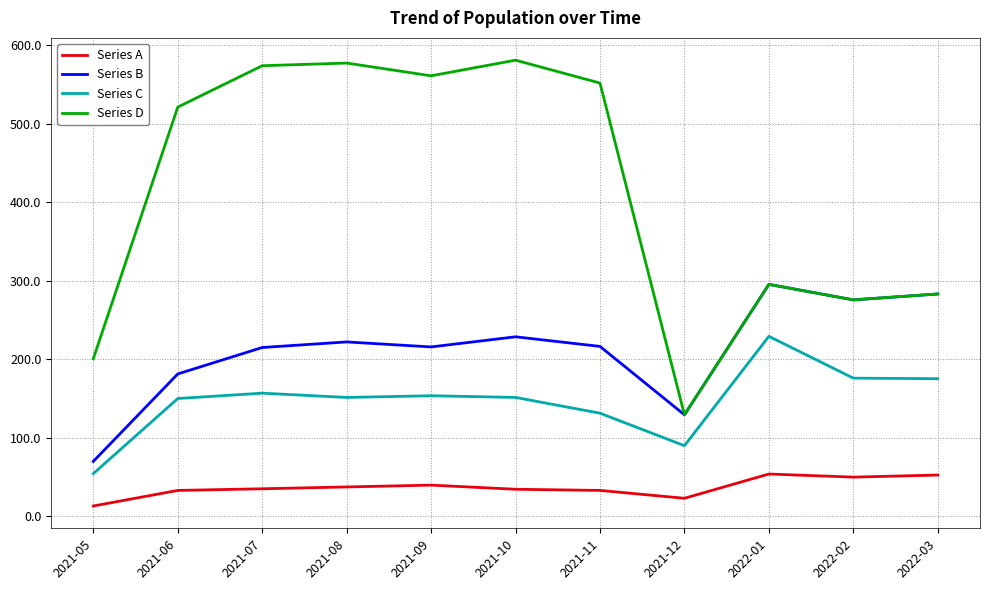

What is the difference between the highest and lowest values at 2021-08?

540.0